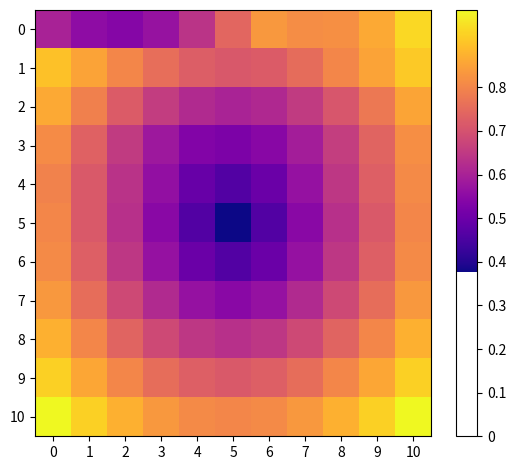

List the series in order of their peak value, lowest first.

5, 4, 6, 3, 7, 2, 8, 1, 9, 0, 10